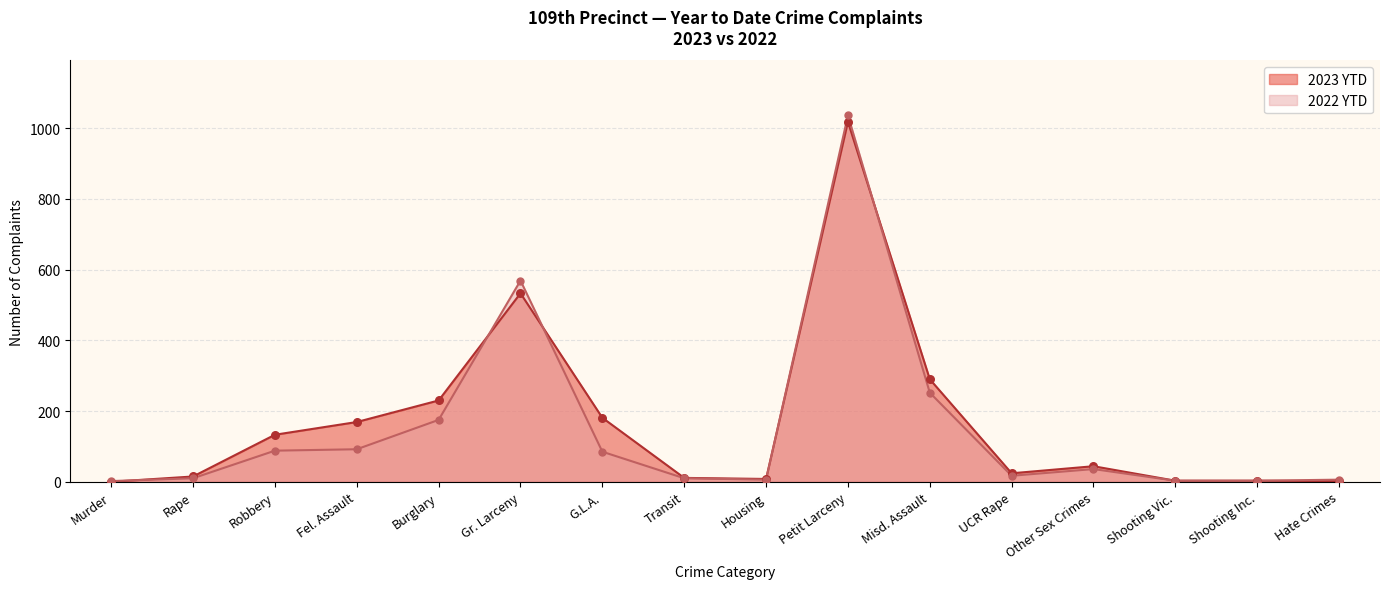

What is the total value across all series at Murder?

2